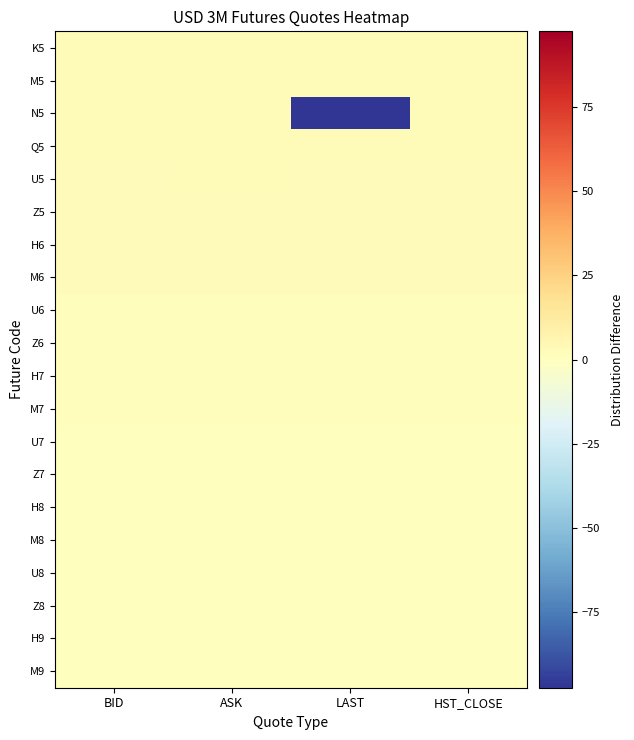

Reading left to right, what are all the values shown in this chart?

K5: BID=2.4	ASK=2.4	LAST=2.4	HST_CLOSE=2.4
M5: BID=2.4	ASK=2.4	LAST=2.4	HST_CLOSE=2.4
N5: BID=2.4	ASK=2.4	LAST=-97.3	HST_CLOSE=2.4
Q5: BID=2.3	ASK=2.3	LAST=2.3	HST_CLOSE=2.3
U5: BID=2.3	ASK=2.3	LAST=2.3	HST_CLOSE=2.3
Z5: BID=2.1	ASK=2.1	LAST=2.1	HST_CLOSE=2.1
H6: BID=1.9	ASK=1.9	LAST=1.9	HST_CLOSE=1.9
M6: BID=1.7	ASK=1.7	LAST=1.7	HST_CLOSE=1.7
U6: BID=1.5	ASK=1.5	LAST=1.5	HST_CLOSE=1.5
Z6: BID=1.3	ASK=1.3	LAST=1.3	HST_CLOSE=1.2
H7: BID=1.1	ASK=1.1	LAST=1.1	HST_CLOSE=1.1
M7: BID=0.9	ASK=0.9	LAST=0.9	HST_CLOSE=0.9
U7: BID=0.7	ASK=0.7	LAST=0.7	HST_CLOSE=0.7
Z7: BID=0.6	ASK=0.6	LAST=0.6	HST_CLOSE=0.6
H8: BID=0.5	ASK=0.5	LAST=0.5	HST_CLOSE=0.5
M8: BID=0.4	ASK=0.4	LAST=0.4	HST_CLOSE=0.4
U8: BID=0.3	ASK=0.3	LAST=0.3	HST_CLOSE=0.3
Z8: BID=0.2	ASK=0.2	LAST=0.2	HST_CLOSE=0.2
H9: BID=0.1	ASK=0.1	LAST=0.1	HST_CLOSE=0.1
M9: BID=0.0	ASK=0.0	LAST=0.0	HST_CLOSE=0.0